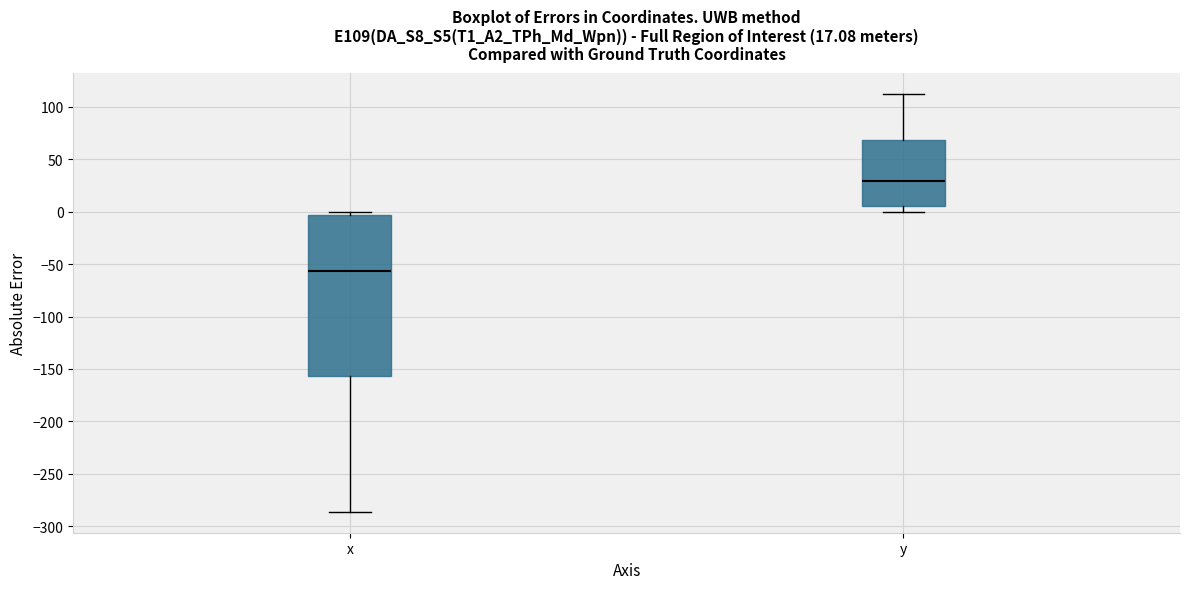

Which box's median line is the highest?

y